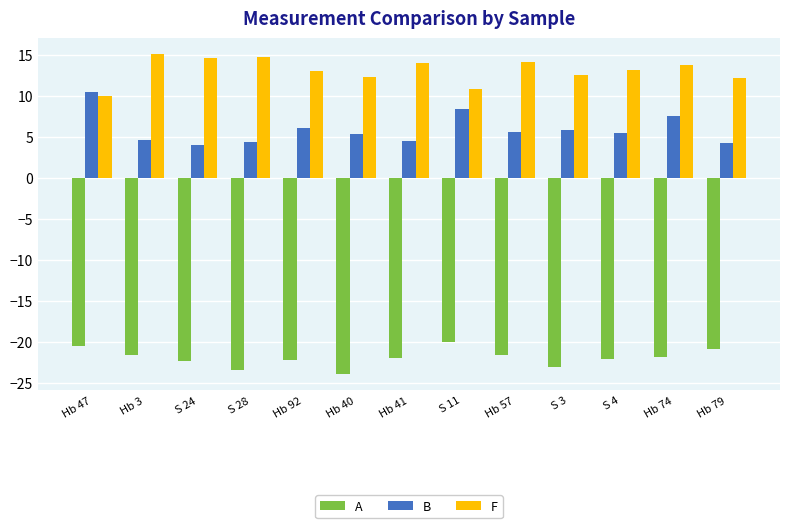

Which series has the widest spread of values?

B